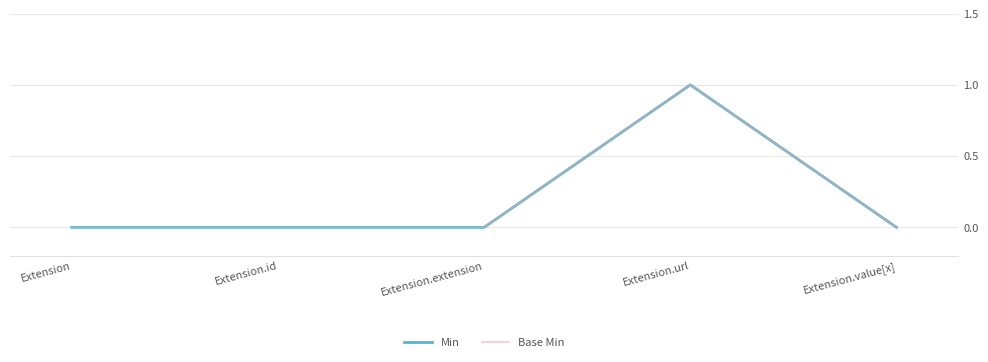

Reading left to right, transcribe all the data shown in this chart.

Min: 0	0	0	1	0
Base Min: 0	0	0	1	0